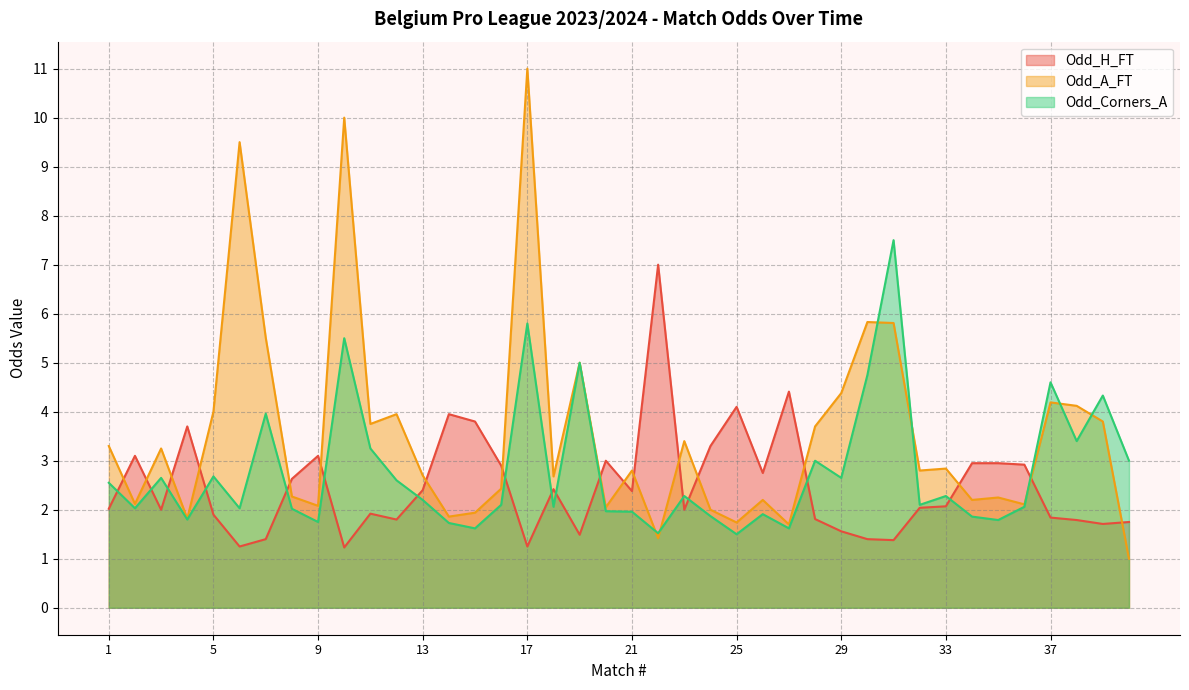

Where do Odd_H_FT and Odd_A_FT first cross each other?

1 and 2